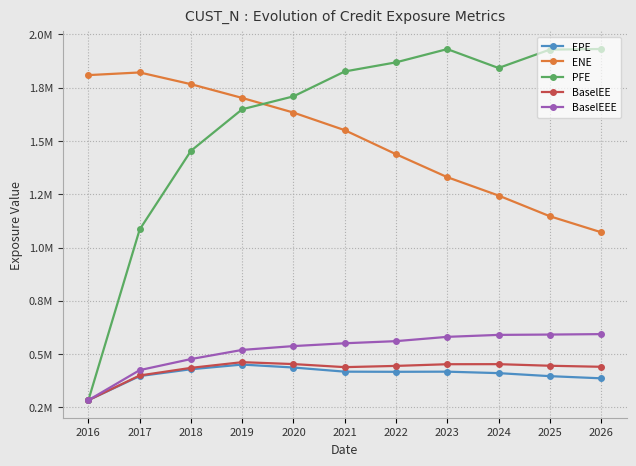

At which category does BaselEE reach its first local valley?

2021